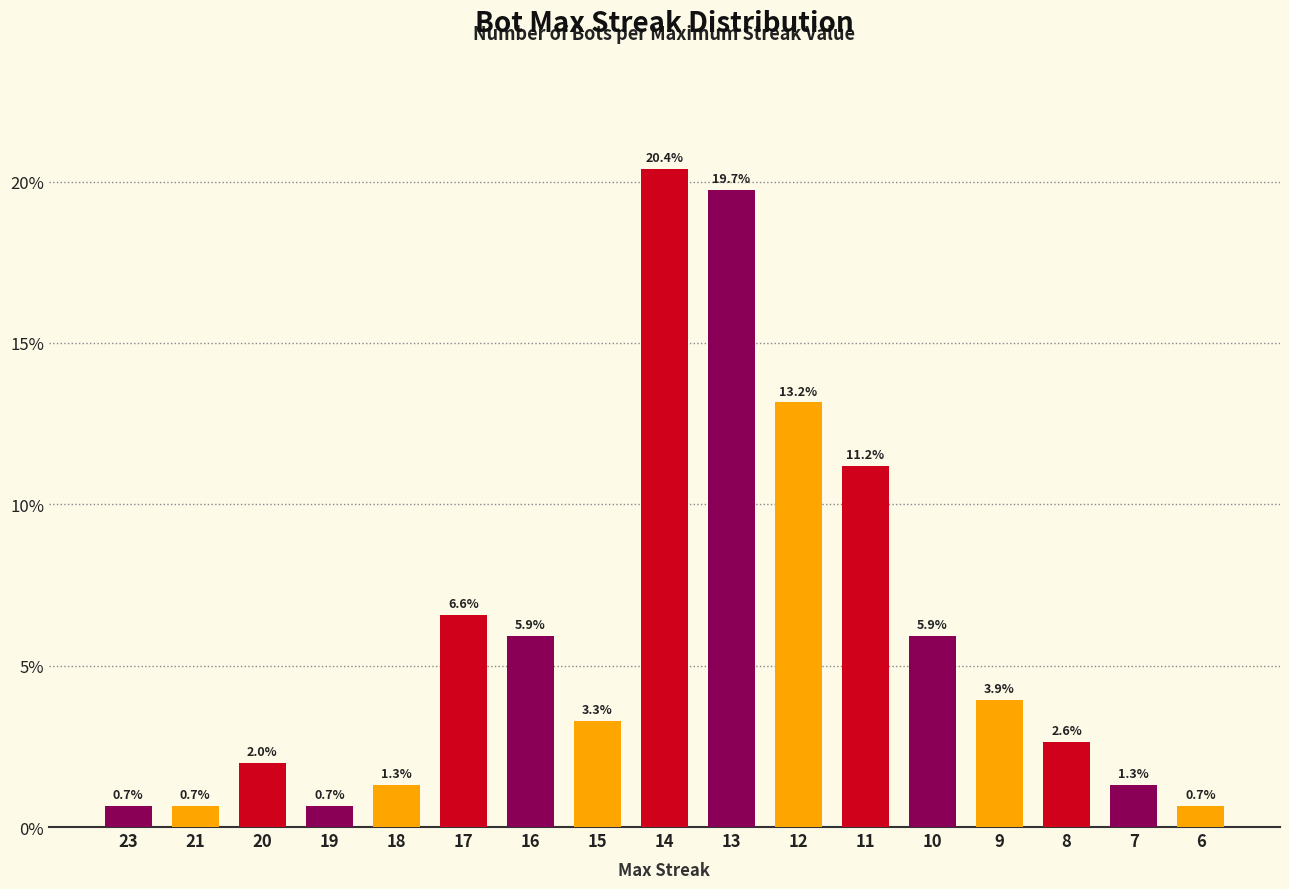

What is the difference between the values at 16 and 7?

4.6